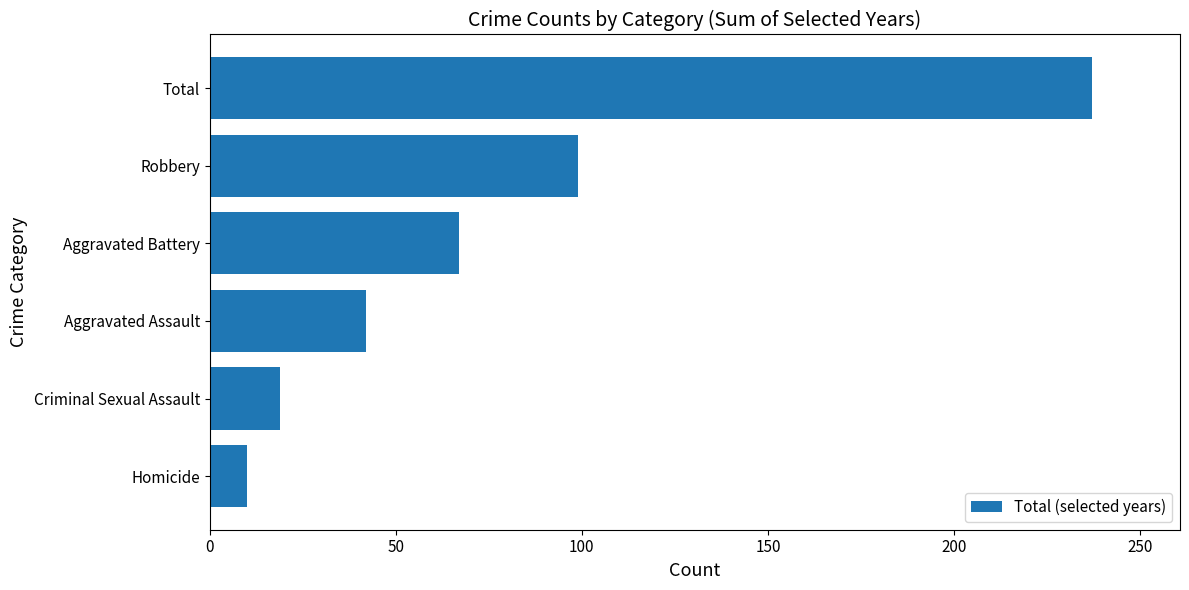

What is the approximate value at Aggravated Battery, to the nearest 50?

50